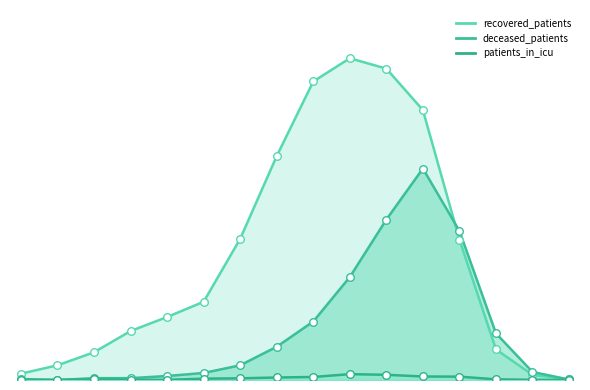

Is the value of deceased_patients at 75 - 79 greater than the value of patients_in_icu at 45 - 49?

Yes